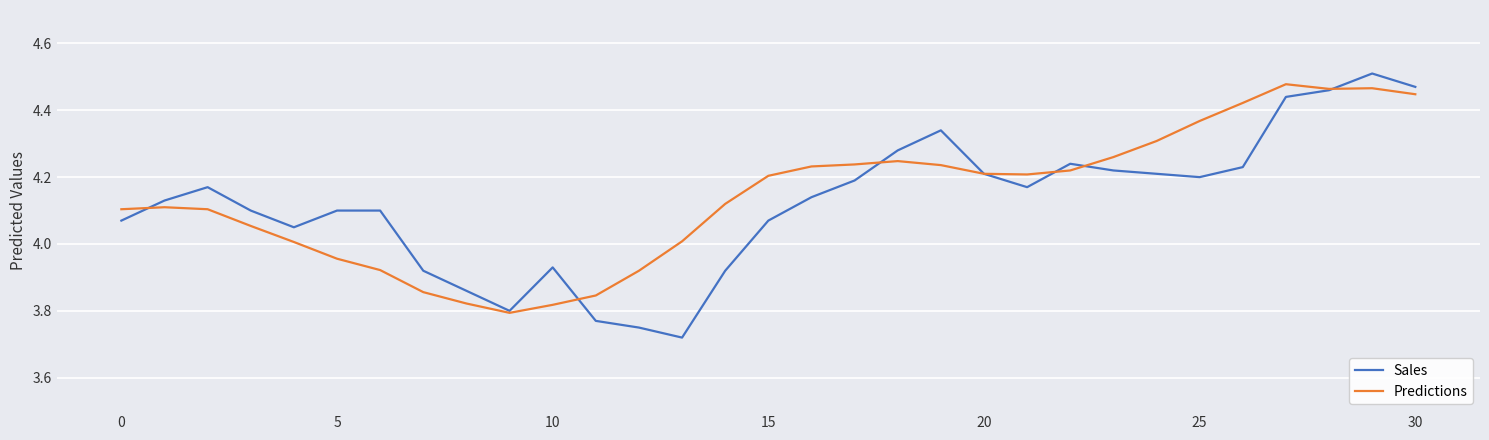

Which series has the widest spread of values?

Sales